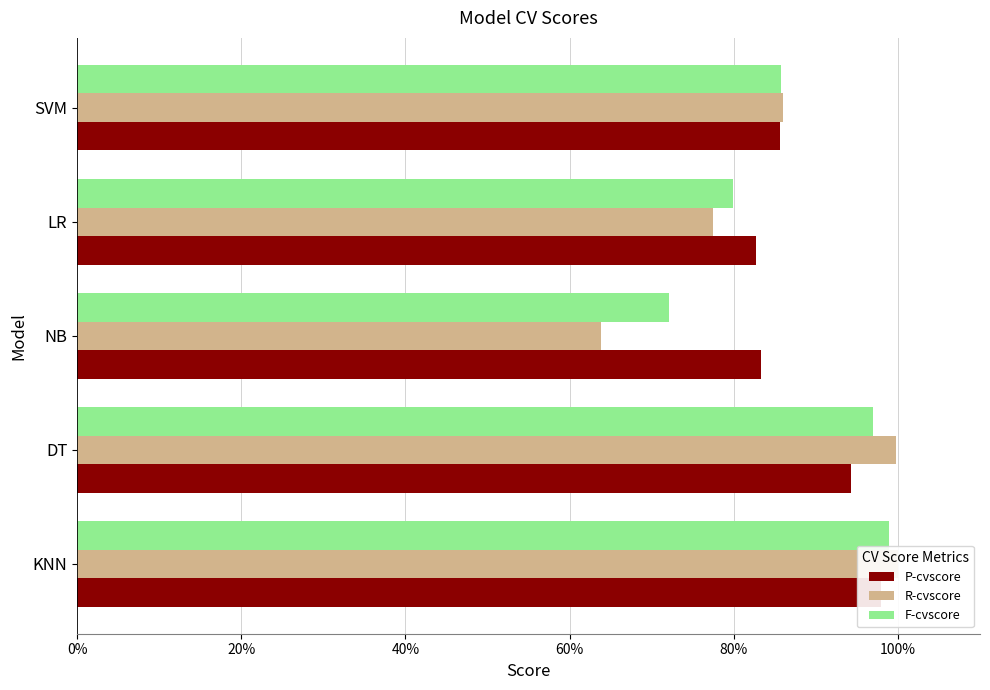

What is the value of the F-cvscore bar at the 4th from the left?

0.8